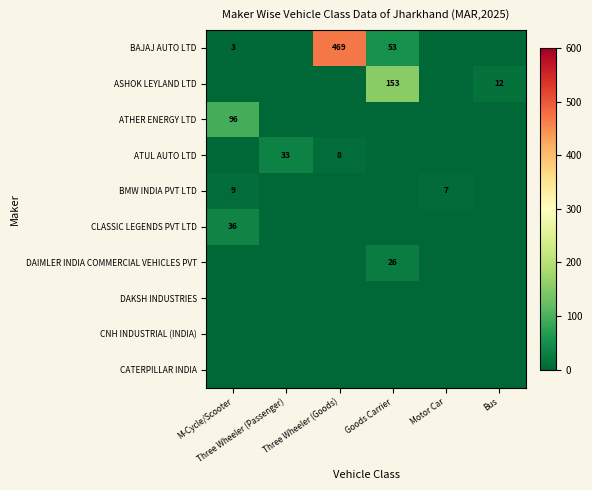

At which label does CLASSIC LEGENDS PVT LTD reach its peak?

M-Cycle/Scooter